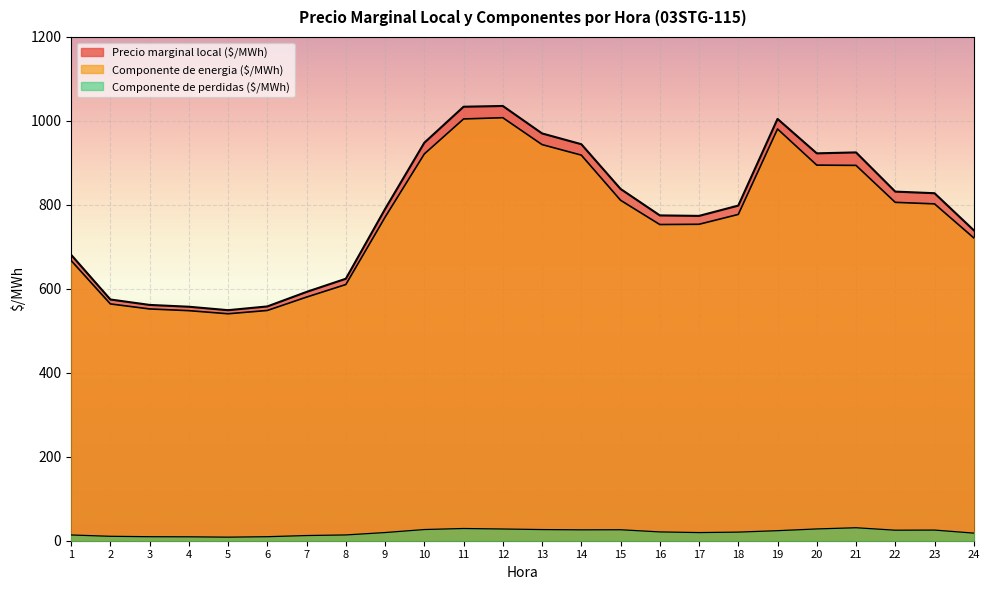

What is the difference between the highest and lowest values at 18?

777.8